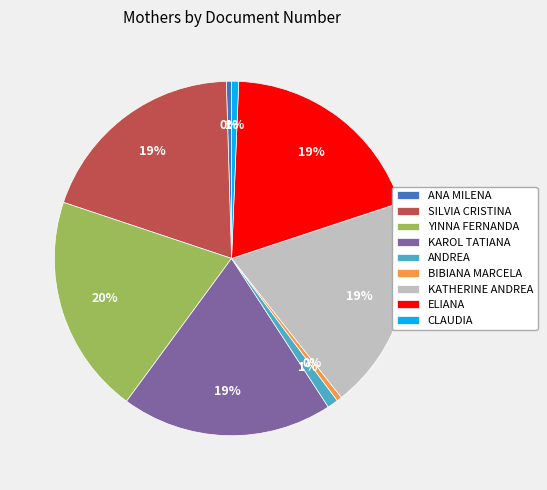

Is the sum of ANA MILENA and ANDREA greater than half?

No